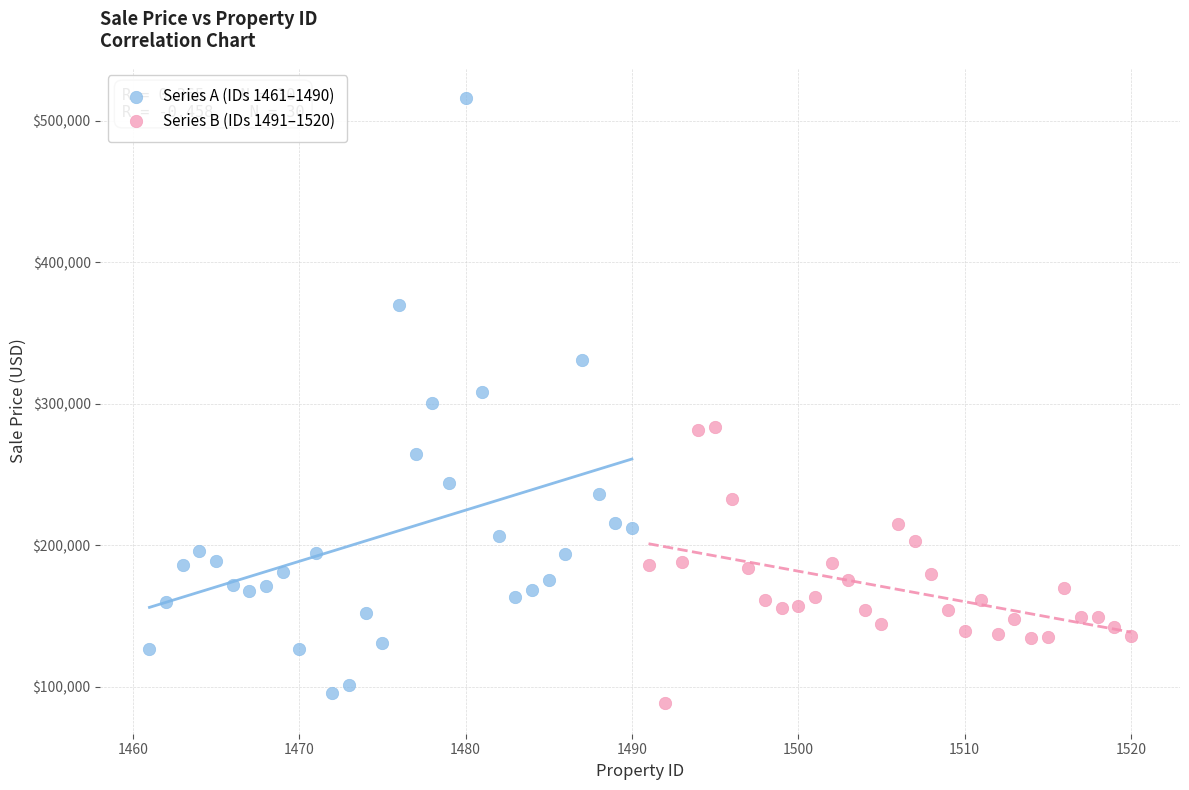

Which series contains the lowest Y value?

Series B (IDs 1491–1520)